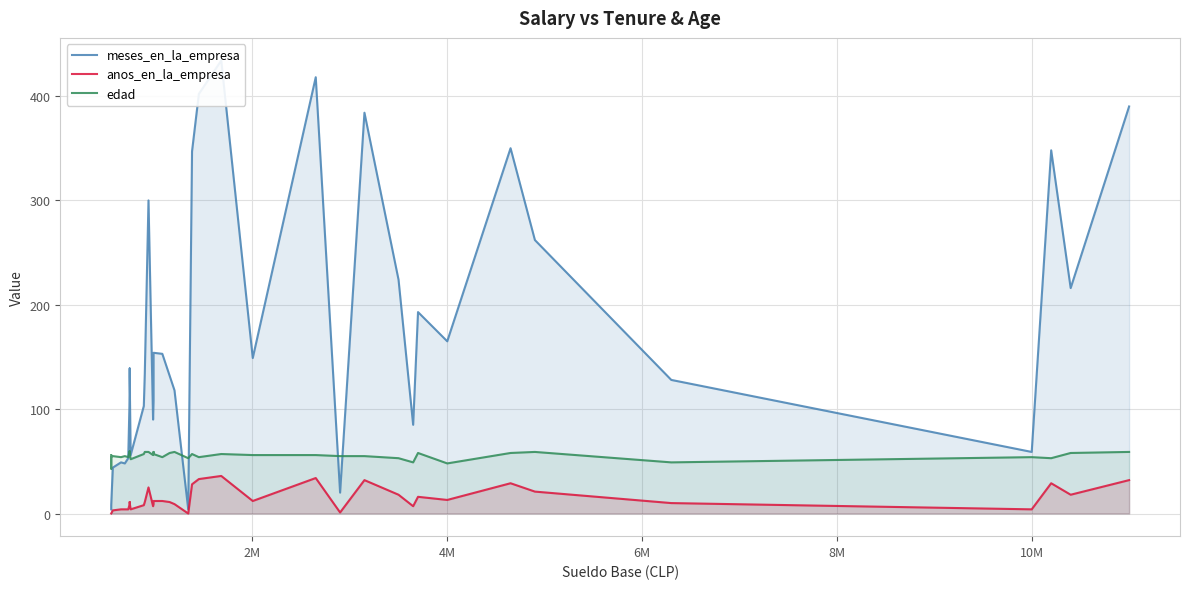

Reading left to right, transcribe all the data shown in this chart.

meses_en_la_empresa: 4	5	8	44	49	48	53	114	139	131	56	103	134	300	90	108	114	154	153	132	118	4	347	402	434	149	418	20	384	224	85	193	165	350	262	128	59	348	216	390
anos_en_la_empresa: 0	0	0	3	4	4	4	9	11	10	4	8	11	25	7	9	9	12	12	11	9	0	28	33	36	12	34	1	32	18	7	16	13	29	21	10	4	29	18	32
edad: 56	43	54	55	54	55	54	60	55	58	52	57	59	59	56	57	59	57	54	58	59	53	57	54	57	56	56	55	55	53	49	58	48	58	59	49	54	53	58	59